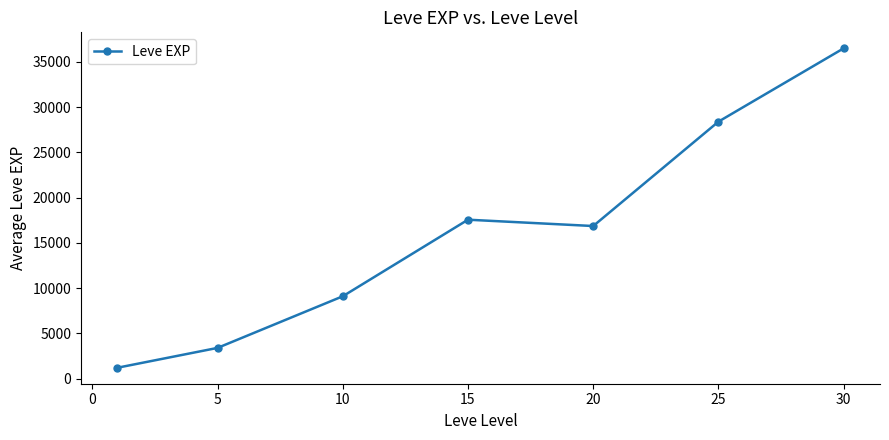

Is this an area chart (filled region under the line)?

No